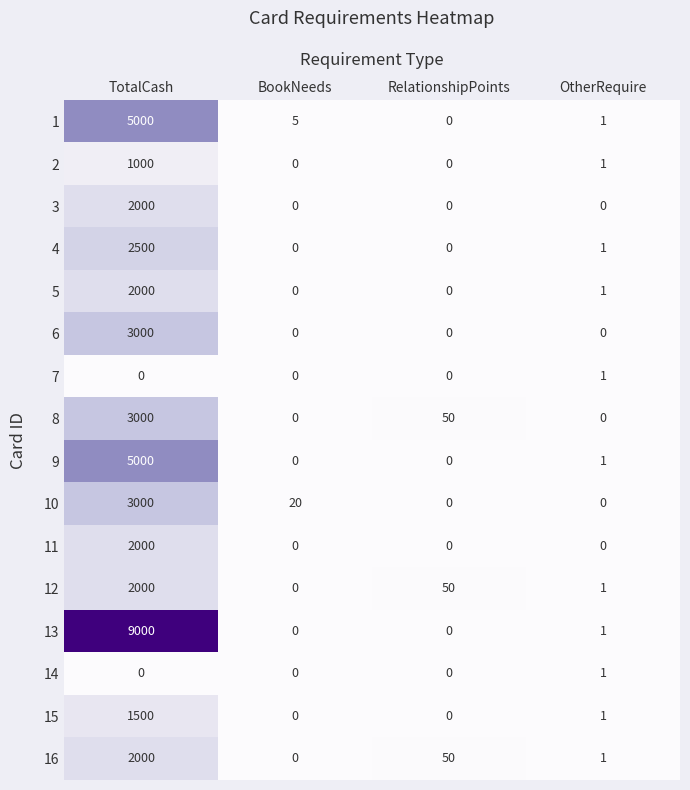

The 5 series shows 1 at OtherRequire. True or false?

True